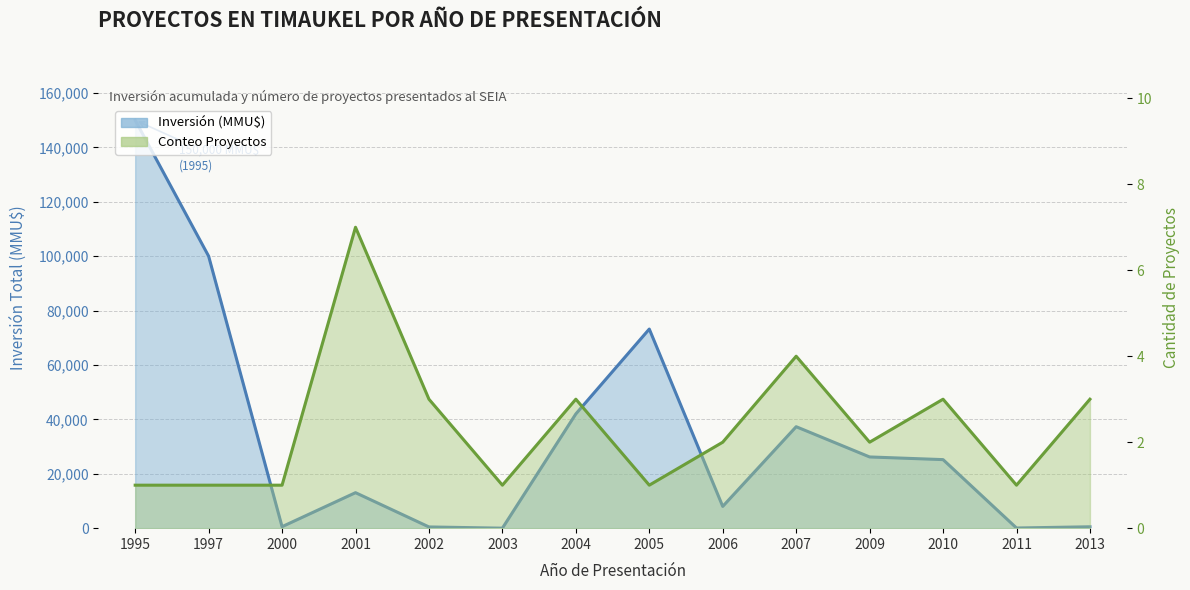

What is the sum of all Inversión (MMU$) values?

476501